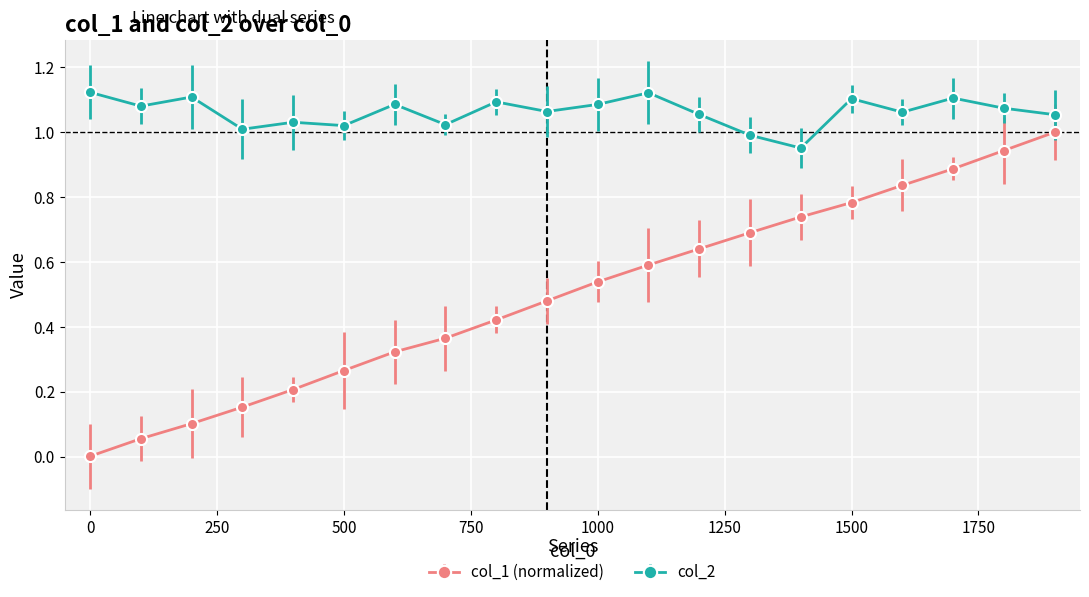

Which series has the widest spread of values?

col_1 (normalized)